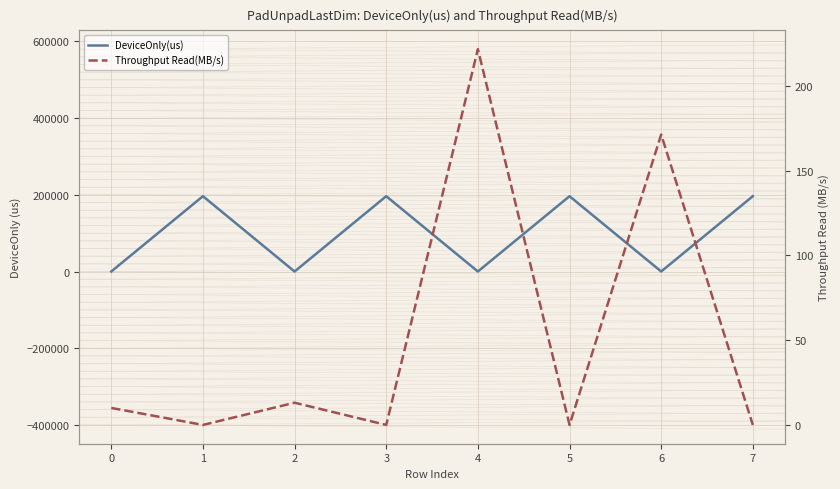

Where do Throughput Read(MB/s) and DeviceOnly(us) first cross each other?

3 and 4